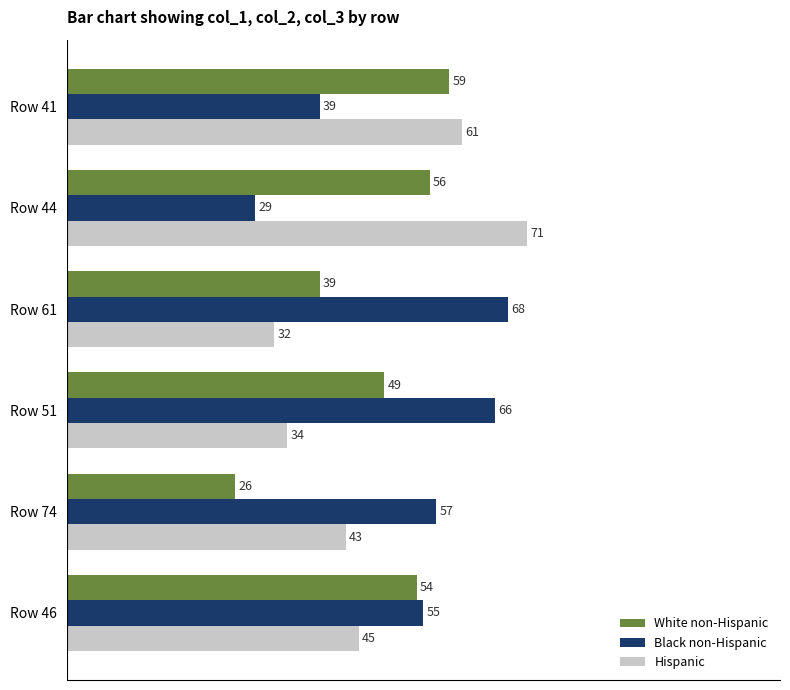

Is the value of White non-Hispanic at Row 51 greater than the value of Black non-Hispanic at Row 44?

Yes